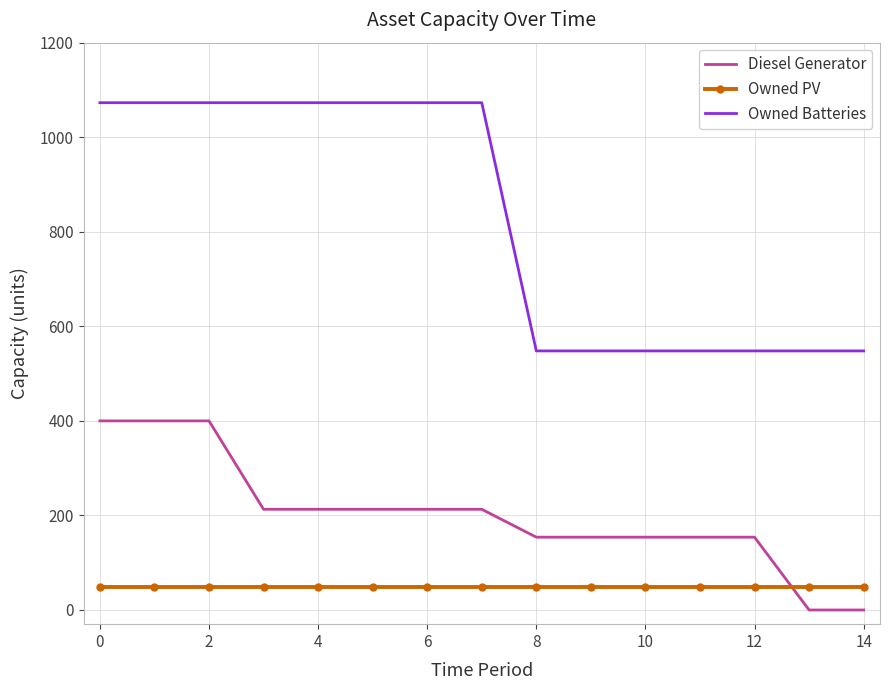

What is the difference between the maximum and minimum values in the Diesel Generator series?

400